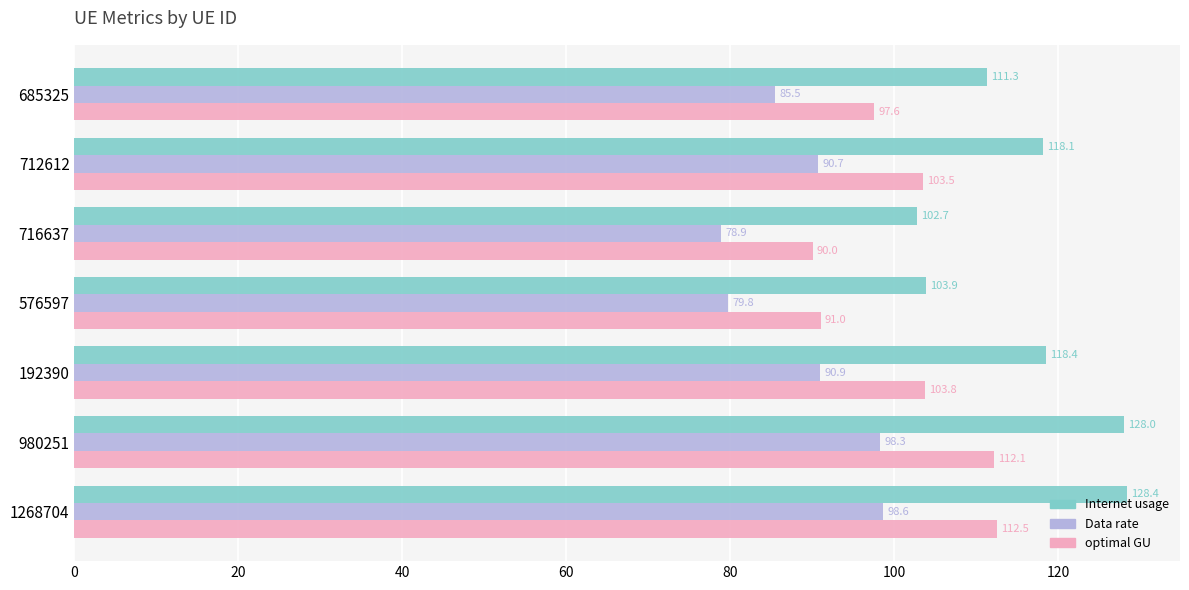

What is the difference between the highest and lowest values at 980251?

29.7